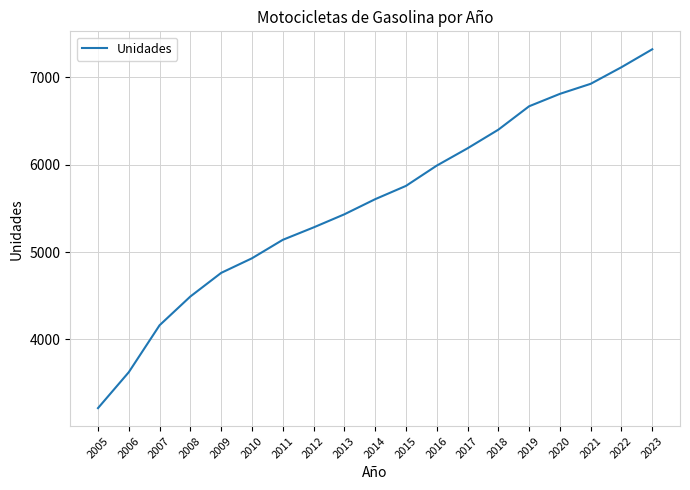

At which category does the chart reach its minimum across all series?

2005